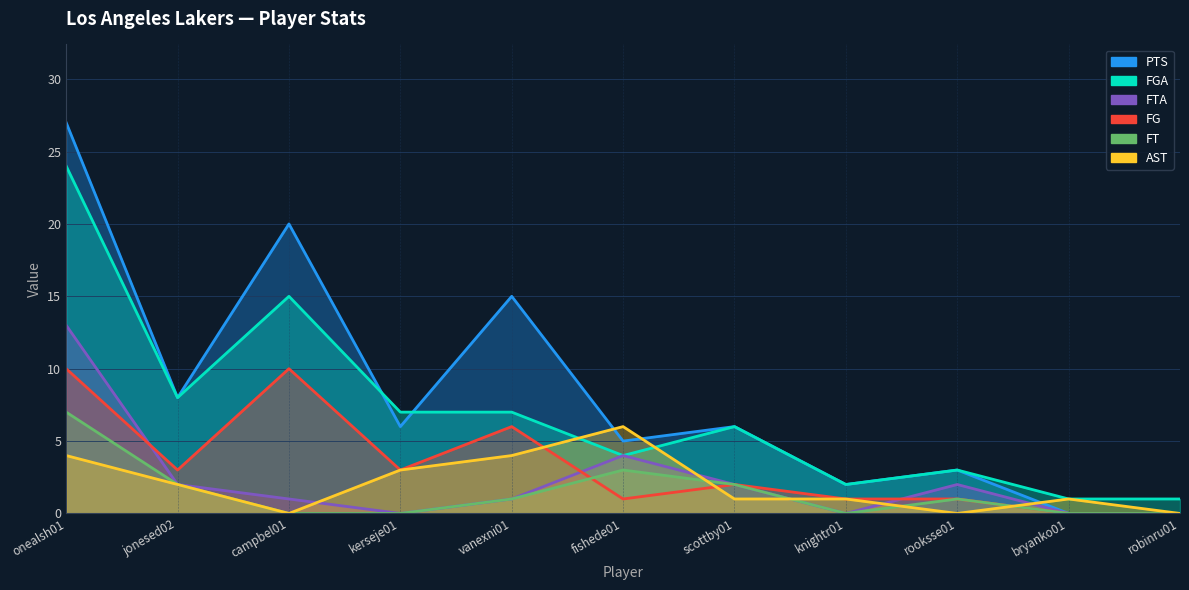

List the series in order of their peak value, lowest first.

AST, FT, FG, FTA, FGA, PTS